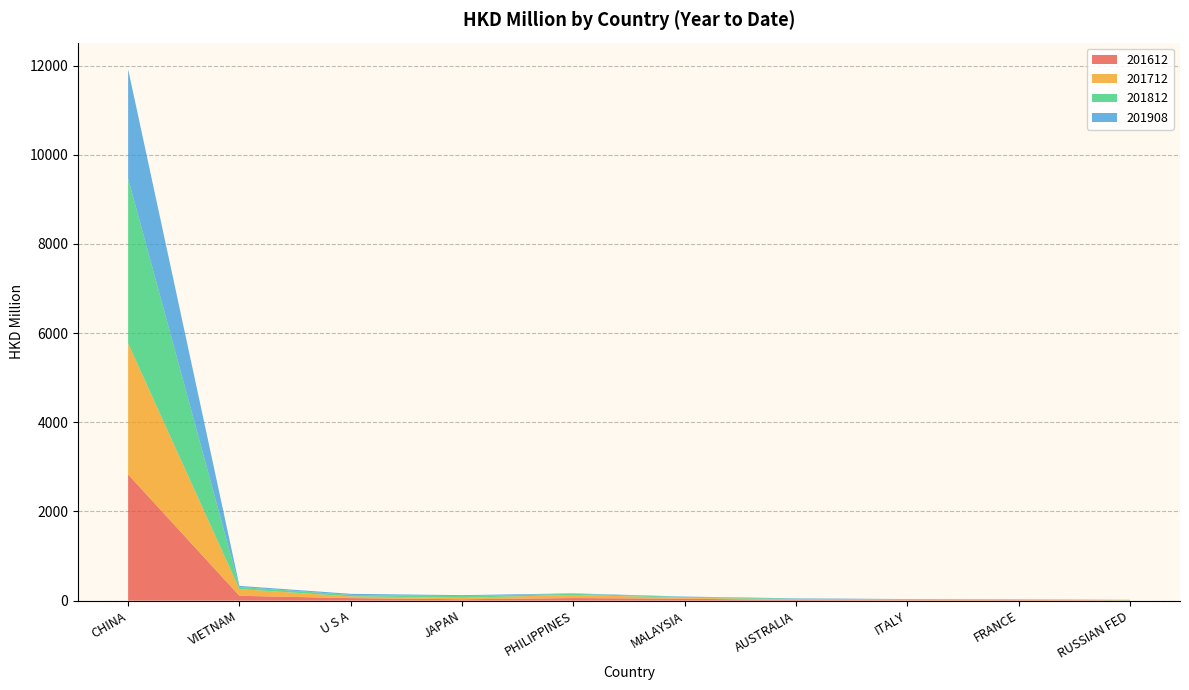

Reading left to right, list all the values displayed in this chart.

201612: CHINA=2830.5	VIETNAM=108.8	U S A=57.1	JAPAN=31.1	PHILIPPINES=58.1	MALAYSIA=43.5	AUSTRALIA=14.1	ITALY=8.6	FRANCE=10.6	RUSSIAN FED=5.2
201712: CHINA=2941.1	VIETNAM=150.5	U S A=38.3	JAPAN=33.5	PHILIPPINES=71.2	MALAYSIA=21.6	AUSTRALIA=14.7	ITALY=9.3	FRANCE=10.3	RUSSIAN FED=3.7
201812: CHINA=3699.7	VIETNAM=47.4	U S A=33.7	JAPAN=37.9	PHILIPPINES=24.2	MALAYSIA=16.5	AUSTRALIA=13.6	ITALY=10.4	FRANCE=6.1	RUSSIAN FED=6.0
201908: CHINA=2449.4	VIETNAM=24.9	U S A=24.1	JAPAN=21.2	PHILIPPINES=10.7	MALAYSIA=10.2	AUSTRALIA=9.6	ITALY=8.0	FRANCE=4.4	RUSSIAN FED=4.0